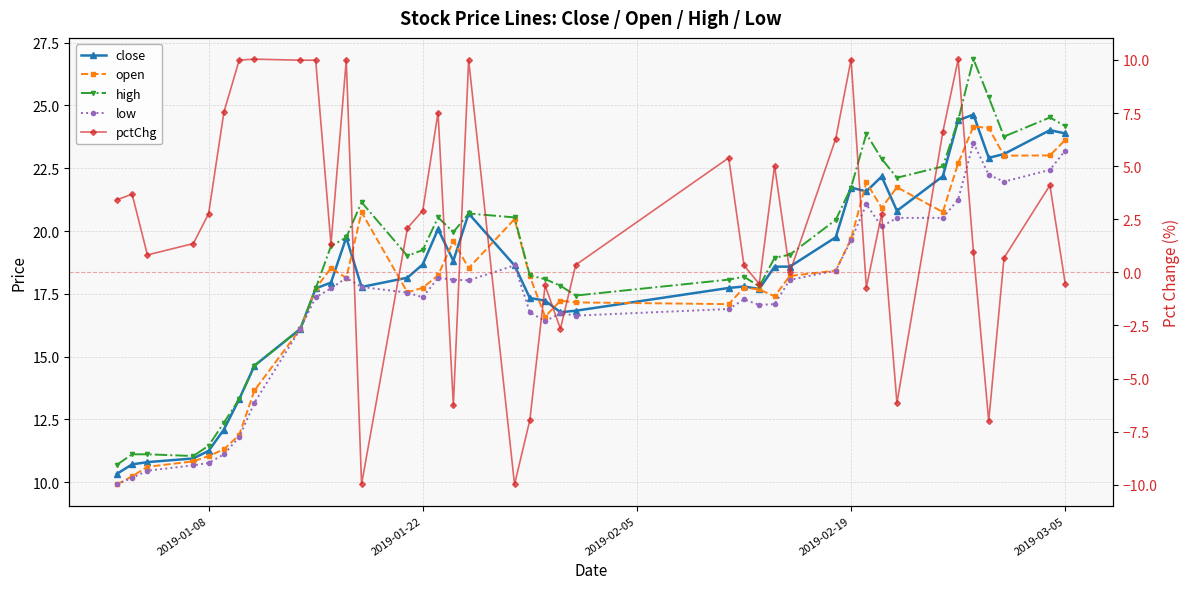

Rank the series at 2019-02-19 from lowest to highest value.

pctChg, low, open, close, high